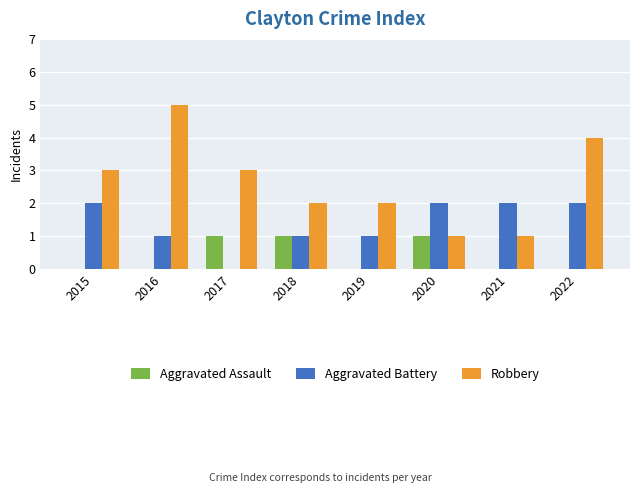

Reading right to left, transcribe all the data shown in this chart.

Aggravated Assault: 2022=0	2021=0	2020=1	2019=0	2018=1	2017=1	2016=0	2015=0
Aggravated Battery: 2022=2	2021=2	2020=2	2019=1	2018=1	2017=0	2016=1	2015=2
Robbery: 2022=4	2021=1	2020=1	2019=2	2018=2	2017=3	2016=5	2015=3